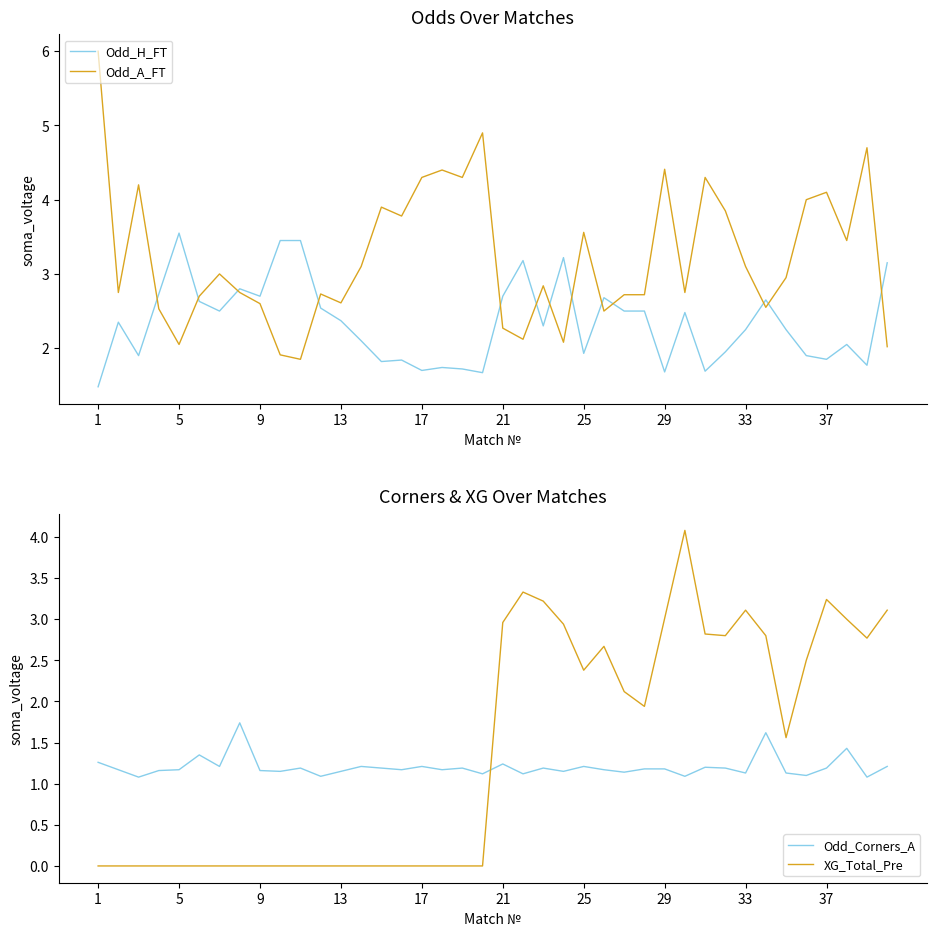

How many data points in XG_Total_Pre are above 1?

20